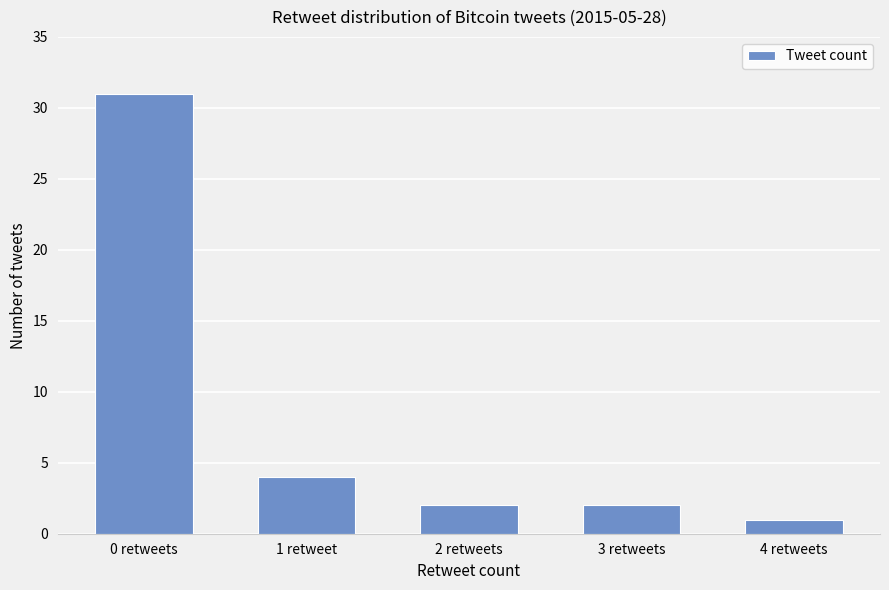

The chart shows a value of 2 at 2 retweets. True or false?

True